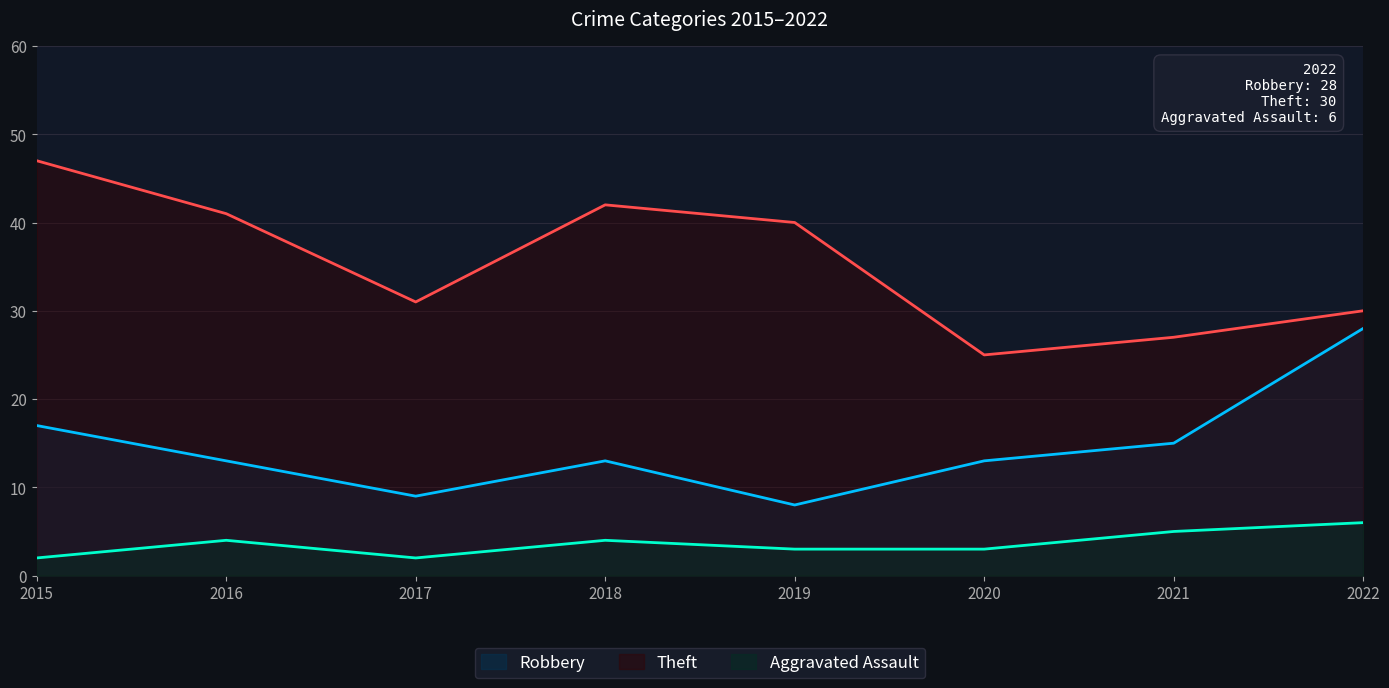

The value of Robbery at 2019 is 8. True or false?

True